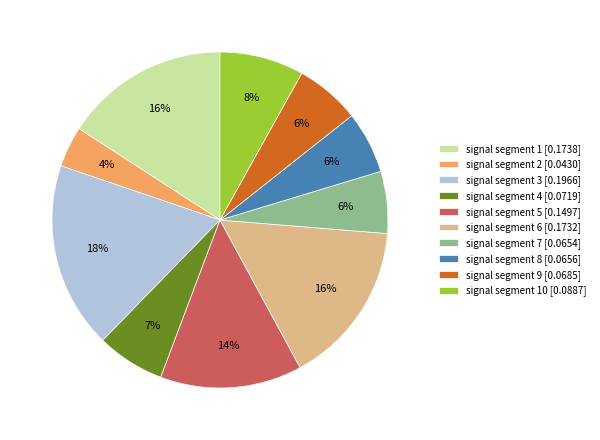

Is the sum of signal segment 6 [0.1732] and signal segment 7 [0.0654] greater than half?

No